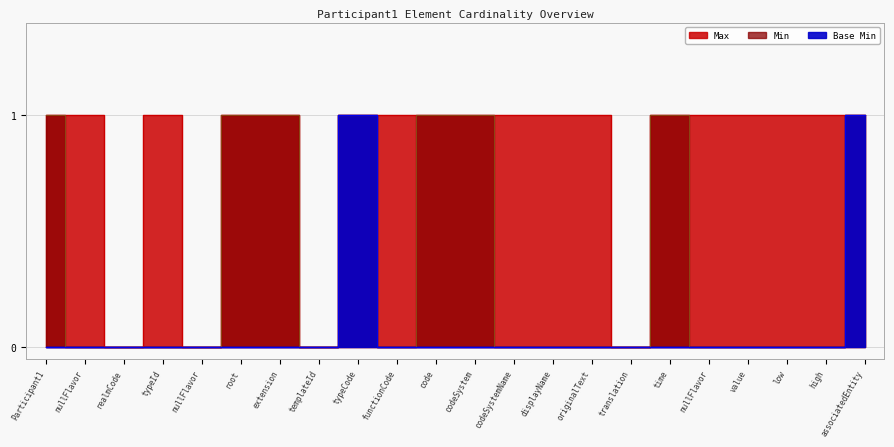

True or false: Max has a value of 1 at code.

False